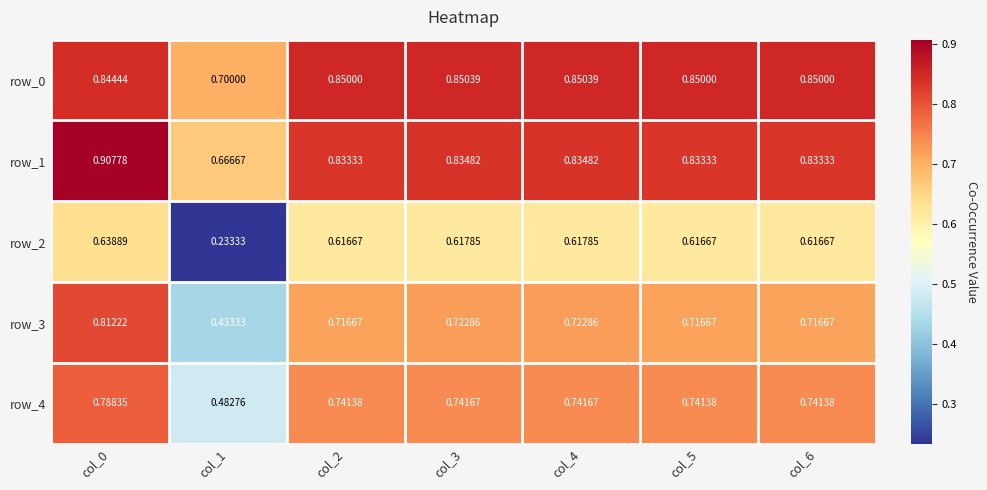

Is the value of row_3 at col_2 greater than the value of row_1 at col_4?

No